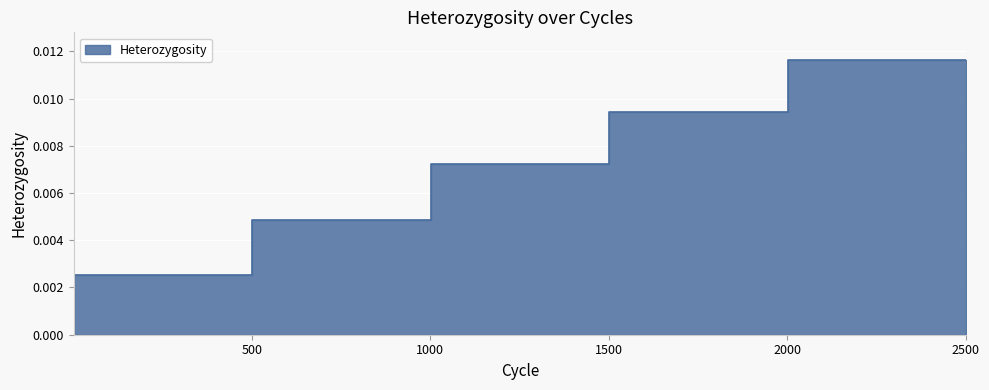

Rank the categories by value from lowest to highest.

1, 501, 1001, 1501, 2001, 2501